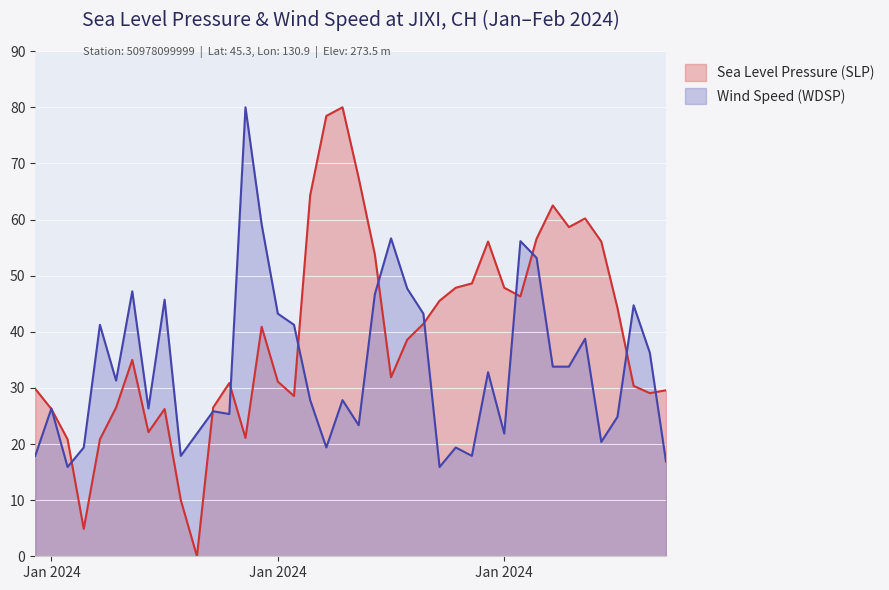

What are all the series names shown in the legend?

Sea Level Pressure (SLP), Wind Speed (WDSP)